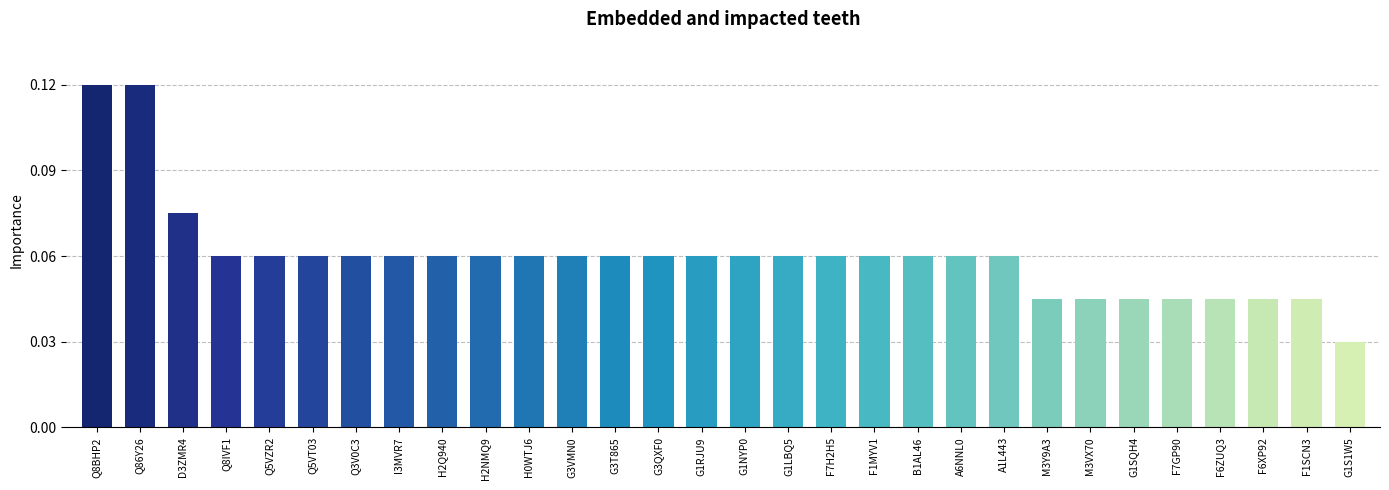

Are the bars horizontal?

No